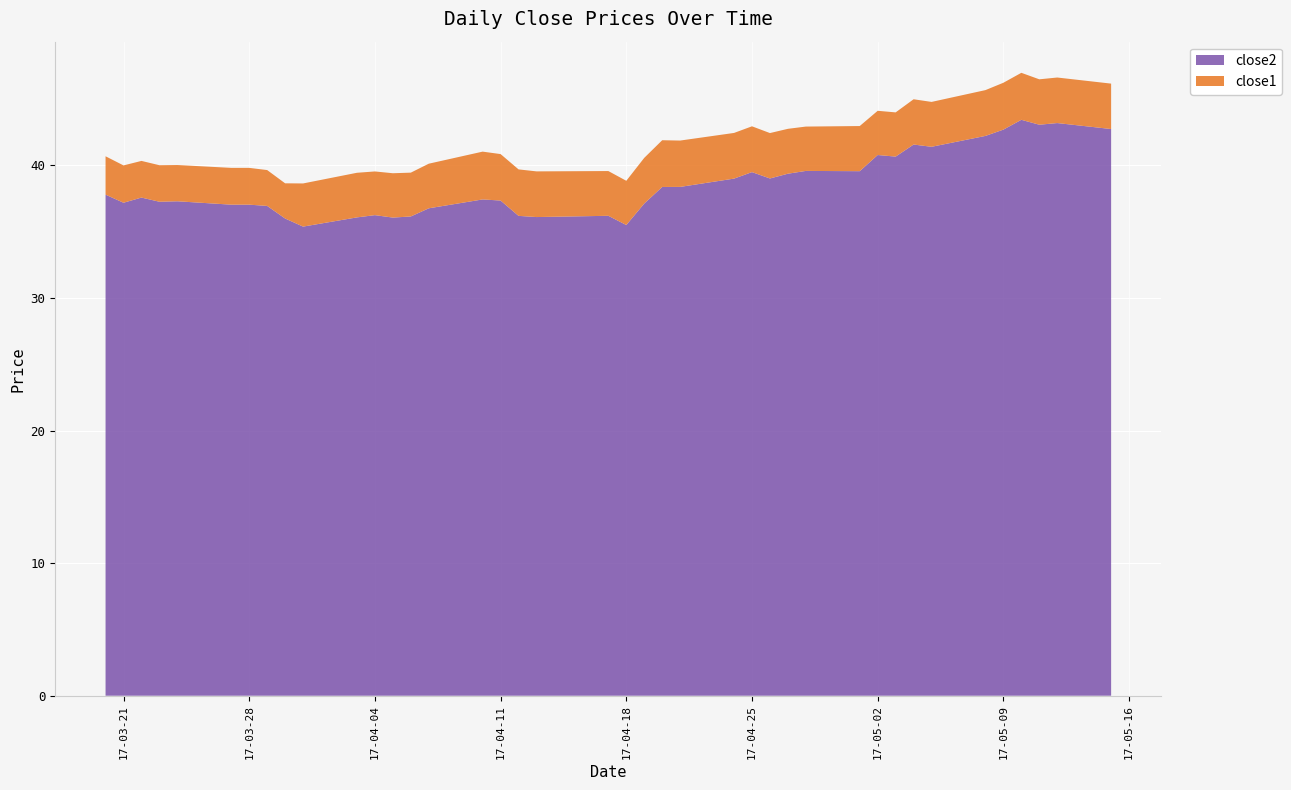

Reading left to right, what are all the values shown in this chart?

close2: 2017-03-20=37.8	2017-03-21=37.2	2017-03-22=37.6	2017-03-23=37.3	2017-03-24=37.3	2017-03-27=37.0	2017-03-28=37.0	2017-03-29=36.9	2017-03-30=36.0	2017-03-31=35.4	2017-04-03=36.1	2017-04-04=36.2	2017-04-05=36.1	2017-04-06=36.1	2017-04-07=36.8	2017-04-10=37.4	2017-04-11=37.4	2017-04-12=36.2	2017-04-13=36.1	2017-04-17=36.2	2017-04-18=35.5	2017-04-19=37.1	2017-04-20=38.4	2017-04-21=38.4	2017-04-24=39.0	2017-04-25=39.5	2017-04-26=39.0	2017-04-27=39.4	2017-04-28=39.6	2017-05-01=39.6	2017-05-02=40.8	2017-05-03=40.7	2017-05-04=41.6	2017-05-05=41.4	2017-05-08=42.2	2017-05-09=42.7	2017-05-10=43.4	2017-05-11=43.1	2017-05-12=43.2	2017-05-15=42.7
close1: 2017-03-20=2.9	2017-03-21=2.8	2017-03-22=2.8	2017-03-23=2.8	2017-03-24=2.7	2017-03-27=2.8	2017-03-28=2.8	2017-03-29=2.7	2017-03-30=2.7	2017-03-31=3.3	2017-04-03=3.4	2017-04-04=3.3	2017-04-05=3.3	2017-04-06=3.3	2017-04-07=3.4	2017-04-10=3.6	2017-04-11=3.5	2017-04-12=3.5	2017-04-13=3.4	2017-04-17=3.4	2017-04-18=3.3	2017-04-19=3.4	2017-04-20=3.5	2017-04-21=3.5	2017-04-24=3.4	2017-04-25=3.5	2017-04-26=3.4	2017-04-27=3.4	2017-04-28=3.3	2017-05-01=3.4	2017-05-02=3.3	2017-05-03=3.3	2017-05-04=3.4	2017-05-05=3.4	2017-05-08=3.5	2017-05-09=3.5	2017-05-10=3.5	2017-05-11=3.4	2017-05-12=3.4	2017-05-15=3.4